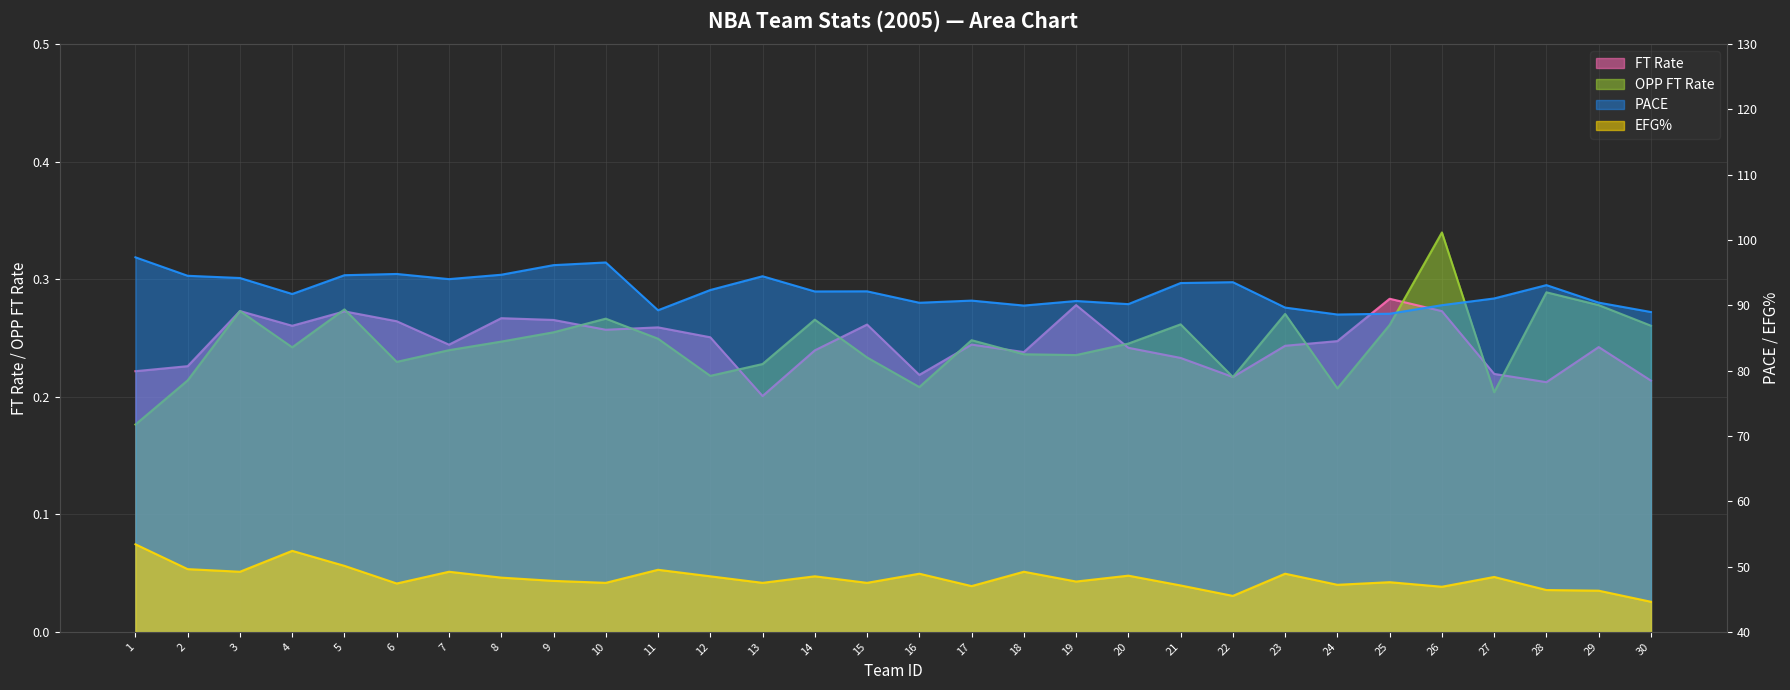

What is the average value of the FT Rate series?

0.2